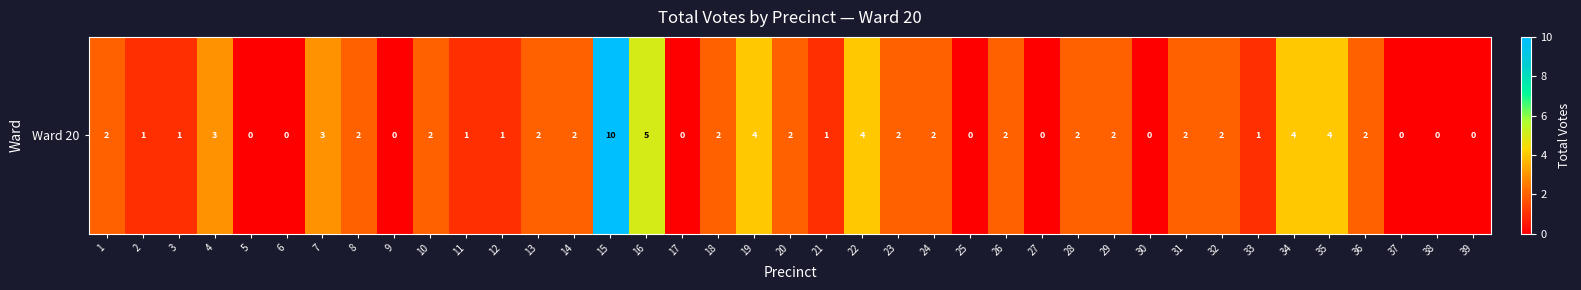

Count the values in the range 0 to 2.

31